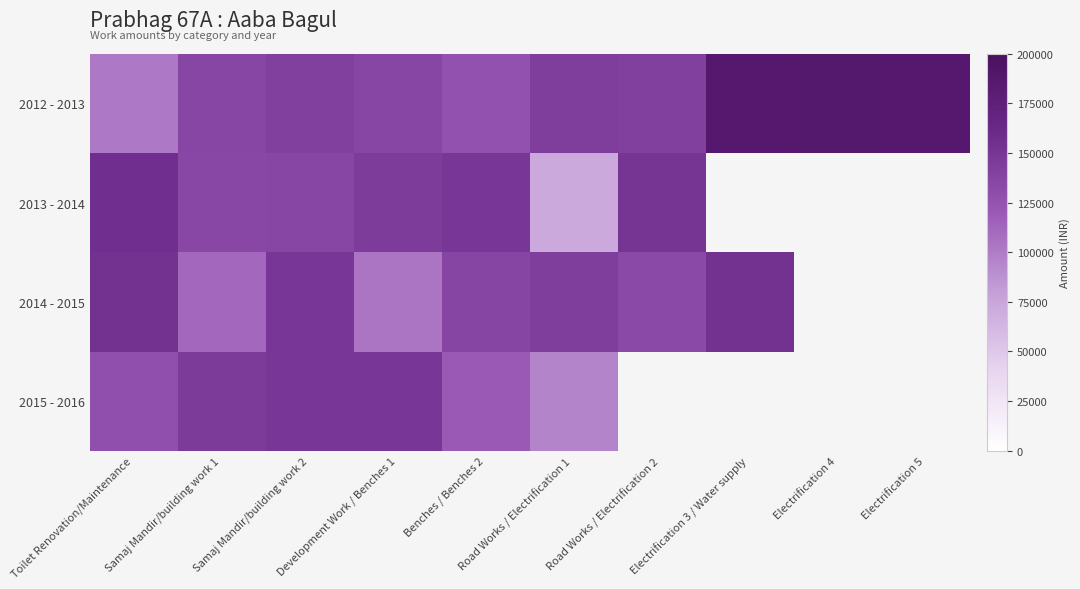

Reading right to left, list all the values displayed in this chart.

2012 - 2013: Electrification 5=186601	Electrification 4=187071	Electrification 3 / Water supply=186600	Road Works / Electrification 2=141121	Road Works / Electrification 1=142559	Benches / Benches 2=126043	Development Work / Benches 1=135435	Samaj Mandir/building work 2=141285	Samaj Mandir/building work 1=135435	Toilet Renovation/Maintenance=101947
2013 - 2014: Electrification 5=0	Electrification 4=0	Electrification 3 / Water supply=0	Road Works / Electrification 2=151411	Road Works / Electrification 1=72190	Benches / Benches 2=148611	Development Work / Benches 1=145132	Samaj Mandir/building work 2=135766	Samaj Mandir/building work 1=135125	Toilet Renovation/Maintenance=156184
2014 - 2015: Electrification 5=0	Electrification 4=0	Electrification 3 / Water supply=153803	Road Works / Electrification 2=133066	Road Works / Electrification 1=142488	Benches / Benches 2=136993	Development Work / Benches 1=103755	Samaj Mandir/building work 2=149020	Samaj Mandir/building work 1=111646	Toilet Renovation/Maintenance=153843
2015 - 2016: Electrification 5=0	Electrification 4=0	Electrification 3 / Water supply=0	Road Works / Electrification 2=0	Road Works / Electrification 1=94635	Benches / Benches 2=120022	Development Work / Benches 1=148953	Samaj Mandir/building work 2=148792	Samaj Mandir/building work 1=145914	Toilet Renovation/Maintenance=127783